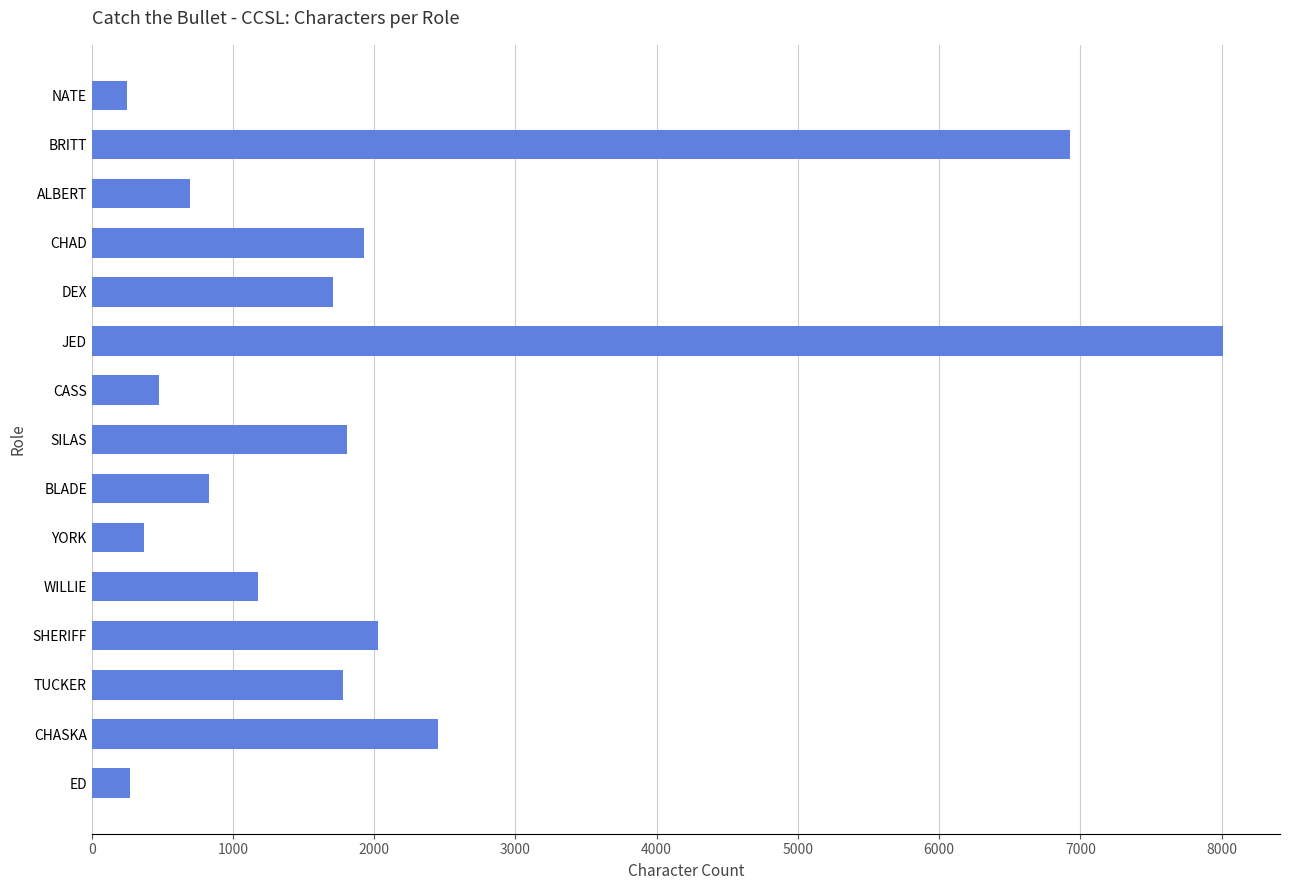

Which label corresponds to the largest value in the chart?

JED